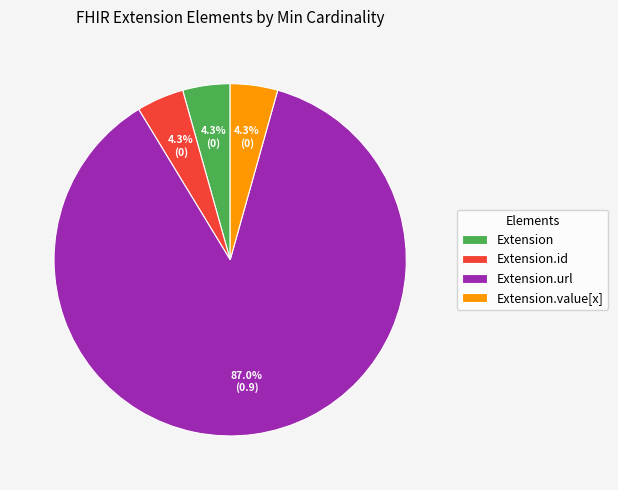

What is the majority slice?

Extension.url